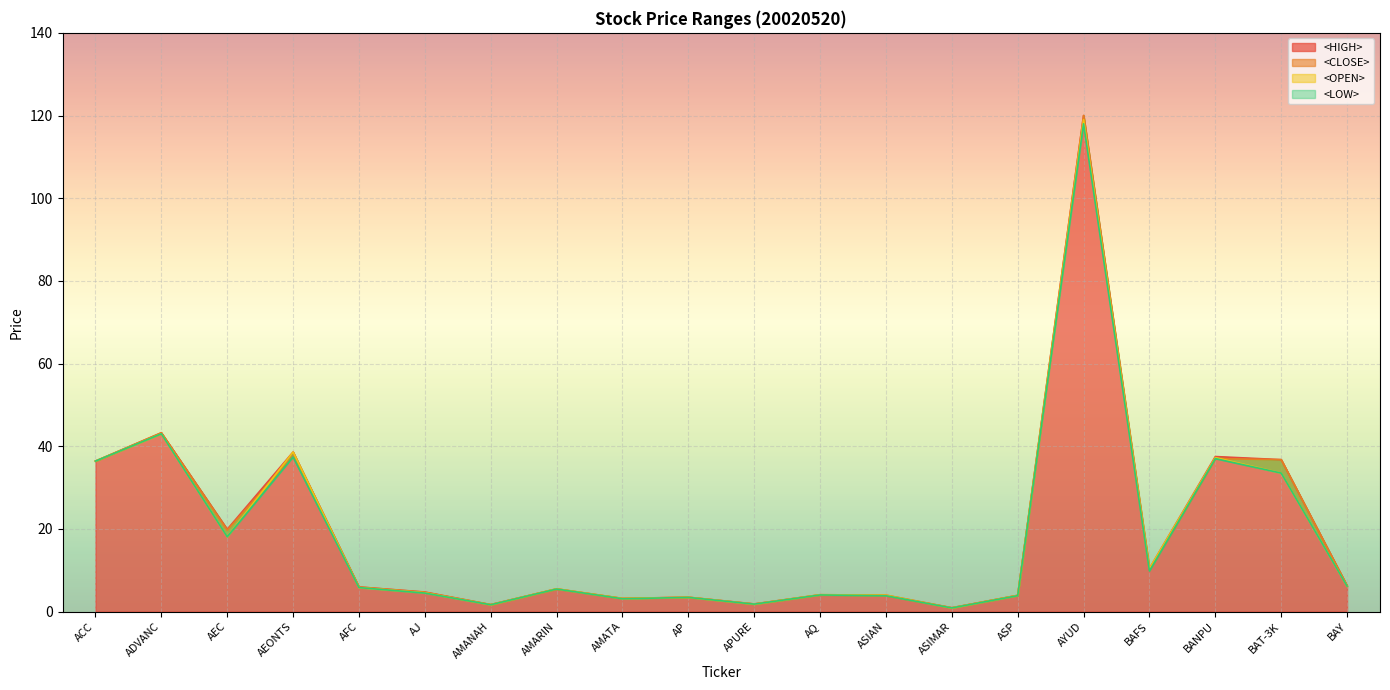

Which category has the highest value across all series?

AYUD